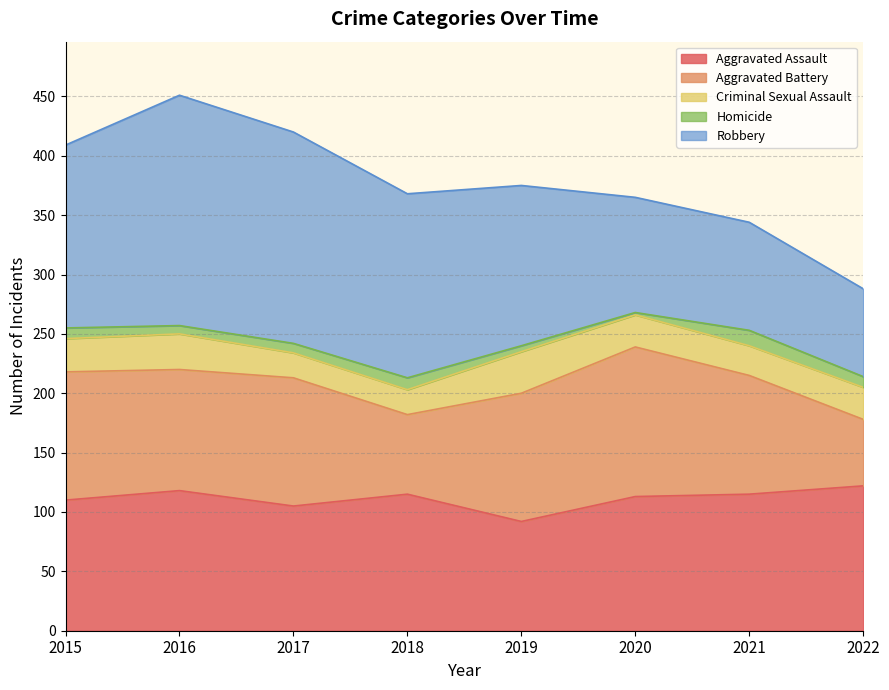

Reading left to right, what are all the values shown in this chart?

Aggravated Assault: 2015=110	2016=118	2017=105	2018=115	2019=92	2020=113	2021=115	2022=122
Aggravated Battery: 2015=108	2016=102	2017=108	2018=67	2019=108	2020=126	2021=100	2022=56
Criminal Sexual Assault: 2015=28	2016=30	2017=21	2018=21	2019=35	2020=27	2021=25	2022=27
Homicide: 2015=9	2016=7	2017=8	2018=10	2019=5	2020=2	2021=13	2022=9
Robbery: 2015=154	2016=194	2017=178	2018=155	2019=135	2020=97	2021=91	2022=74